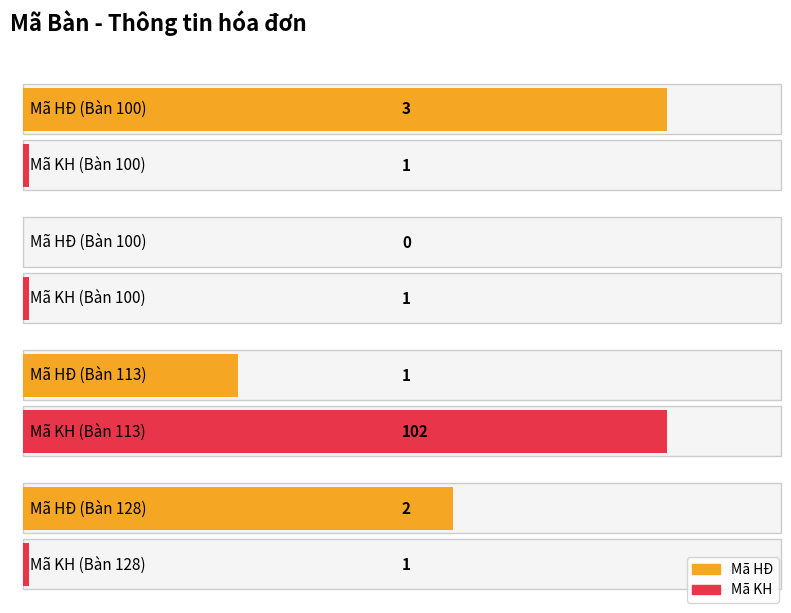

Count the Mã HĐ values in the range 1 to 3.

3